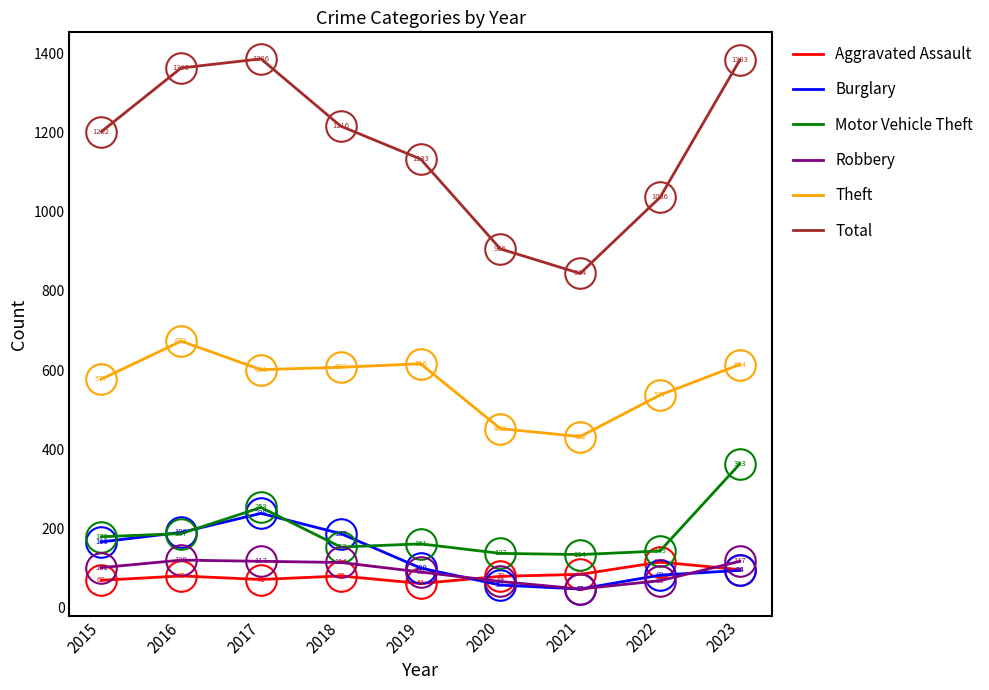

What are all the series names shown in the legend?

Aggravated Assault, Burglary, Motor Vehicle Theft, Robbery, Theft, Total